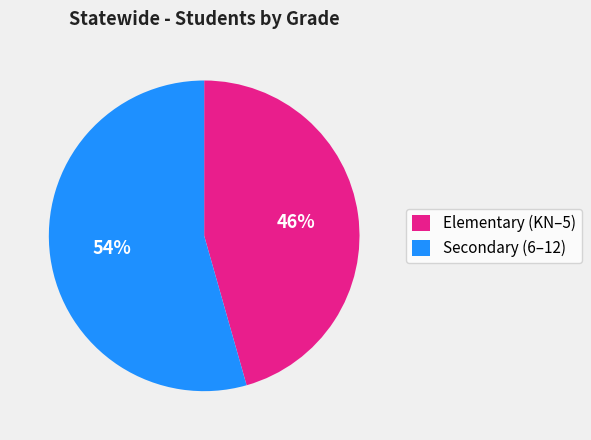

Combined, do Elementary (KN–5) and Secondary (6–12) account for over 50%?

Yes